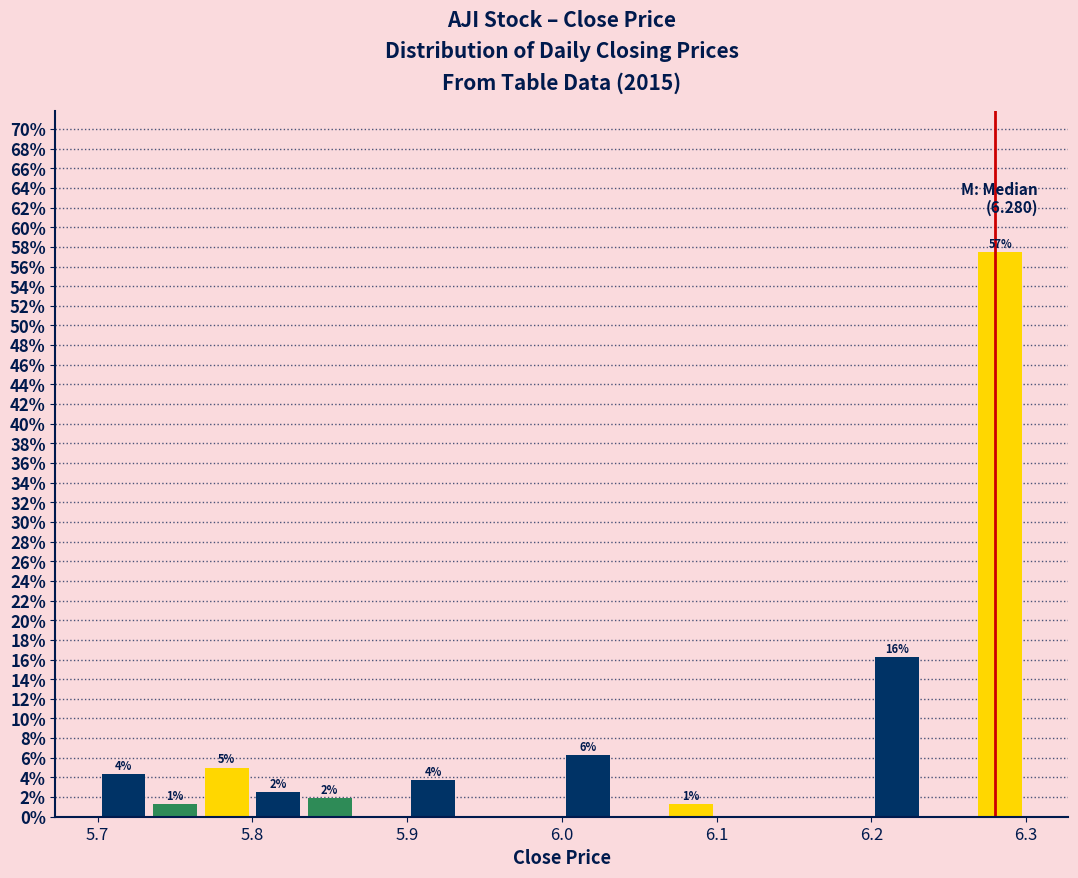

Read against the x-axis, roughly where is the centre of the tallest bar?

6.28